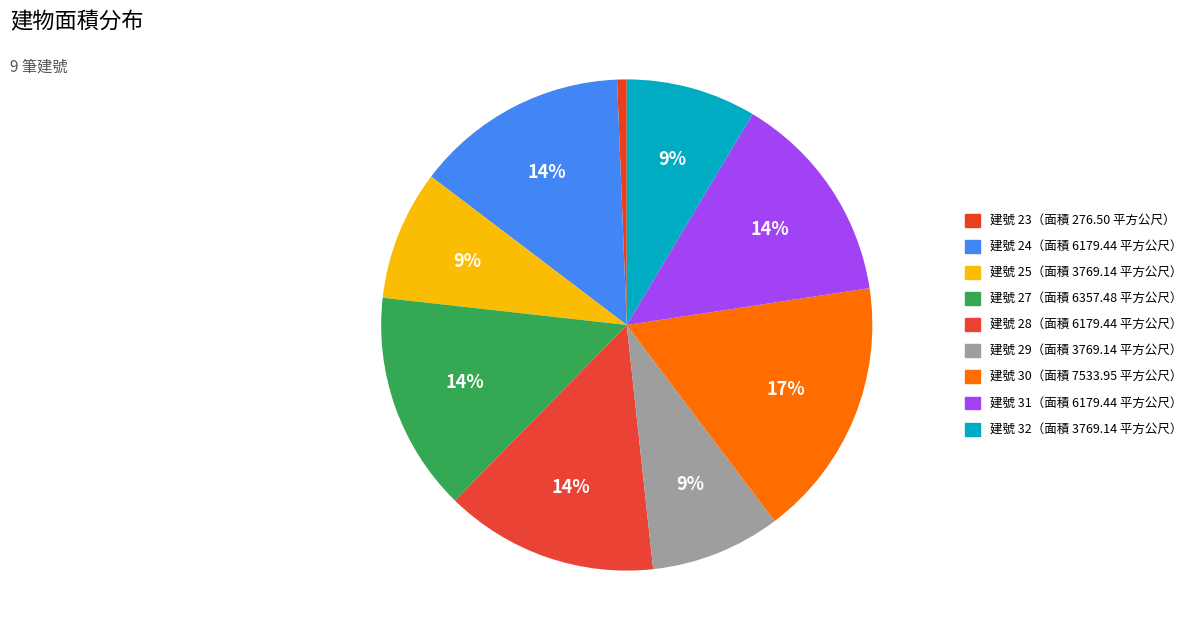

Does any single category account for the majority?

No